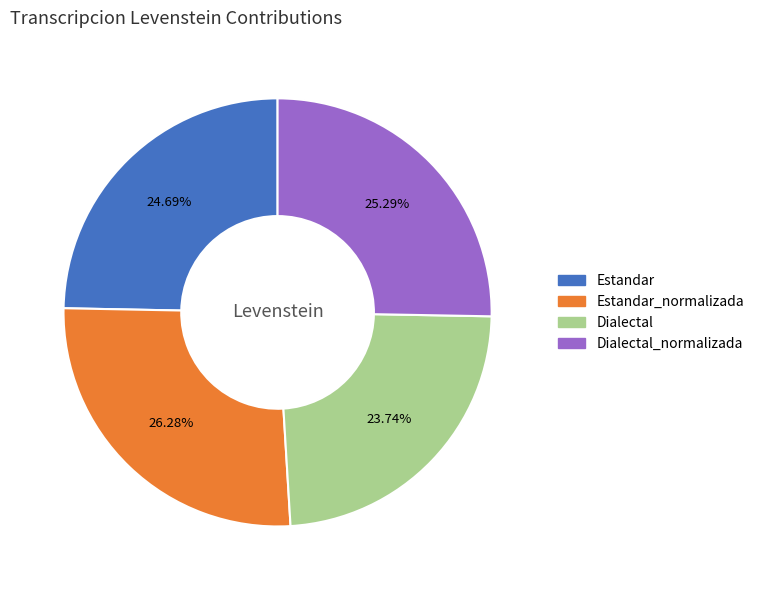

Does any single category account for the majority?

No